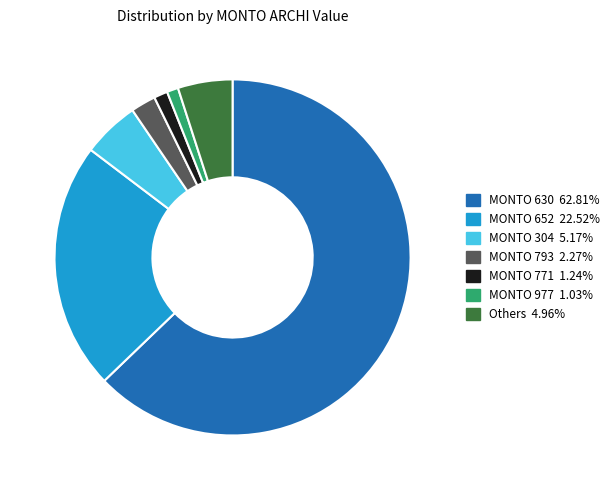

Is the sum of Others 4.96% and MONTO 652 22.52% greater than half?

No